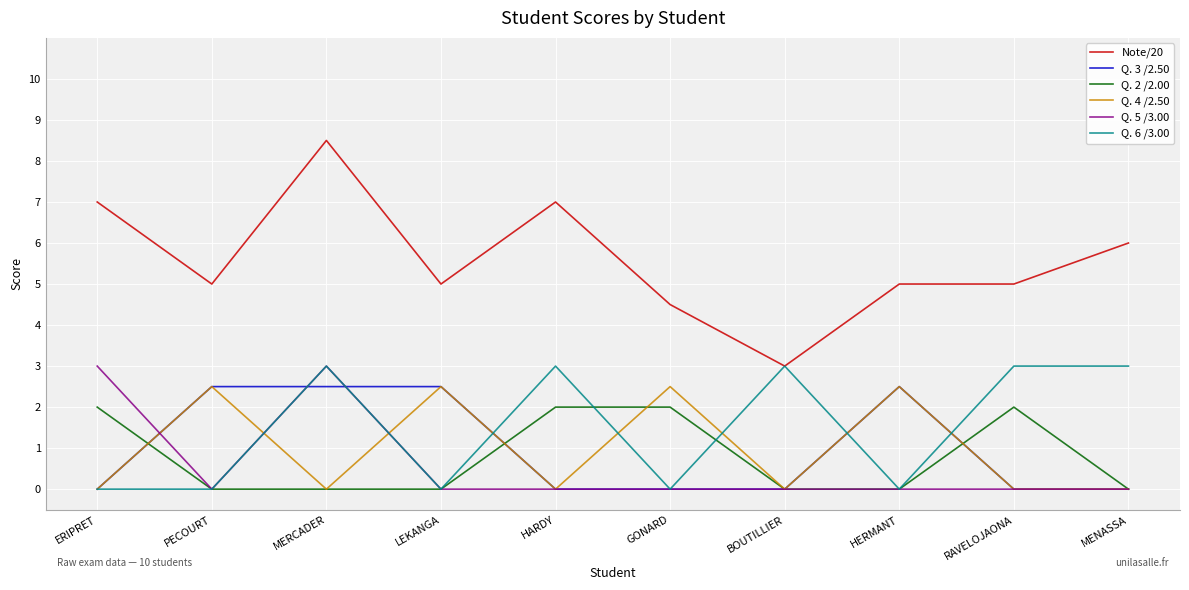

Is it true that Q. 3 /2.50 equals 2.5 at MERCADER?

True